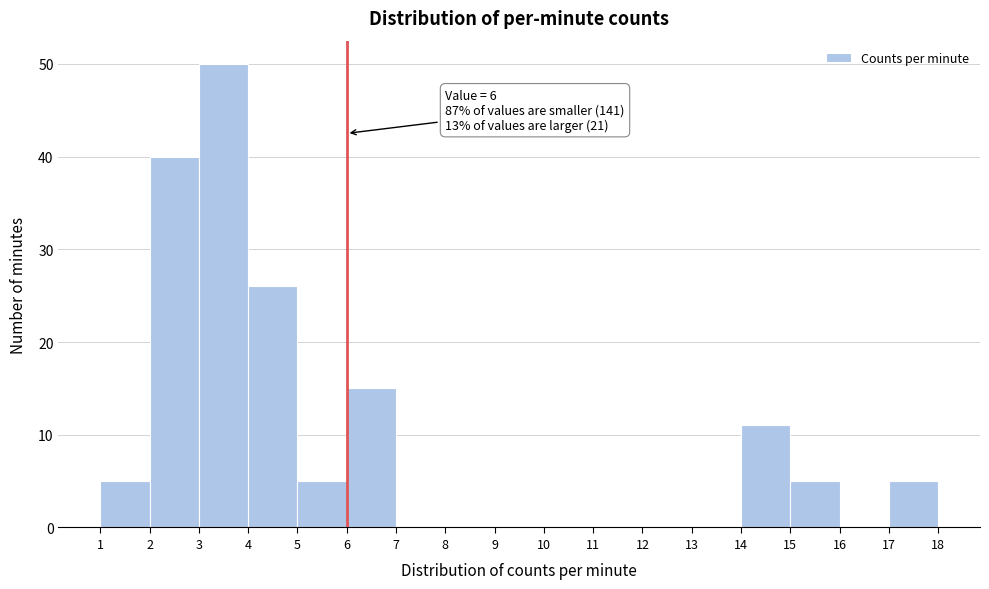

Over which range of the x-axis is the bar tallest?

3 to 4